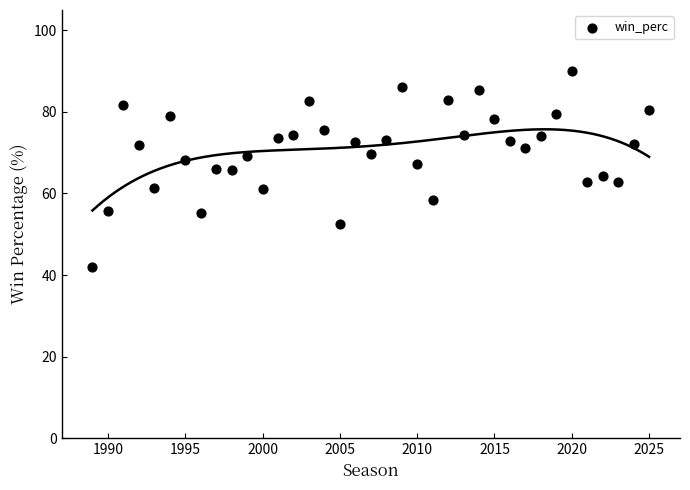

What is the range of Y values (max minus min)?

48.1